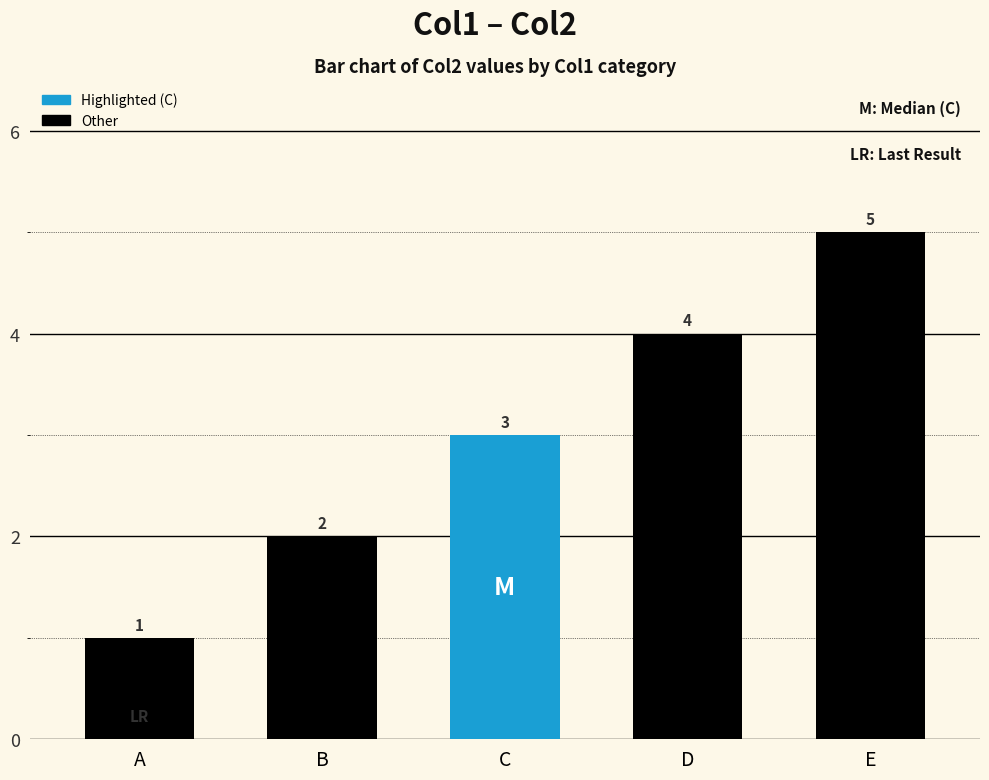

Rank the categories by value from highest to lowest.

E, D, C, B, A